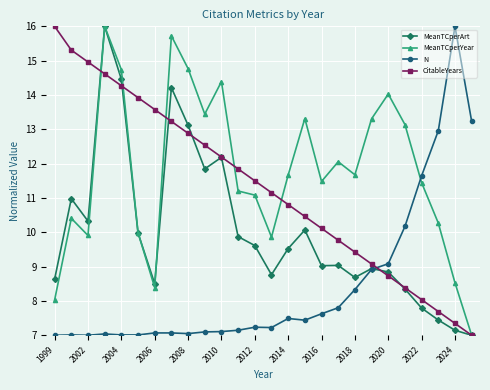

What is the value of the CitableYears point at the 3rd from the left?

15.0